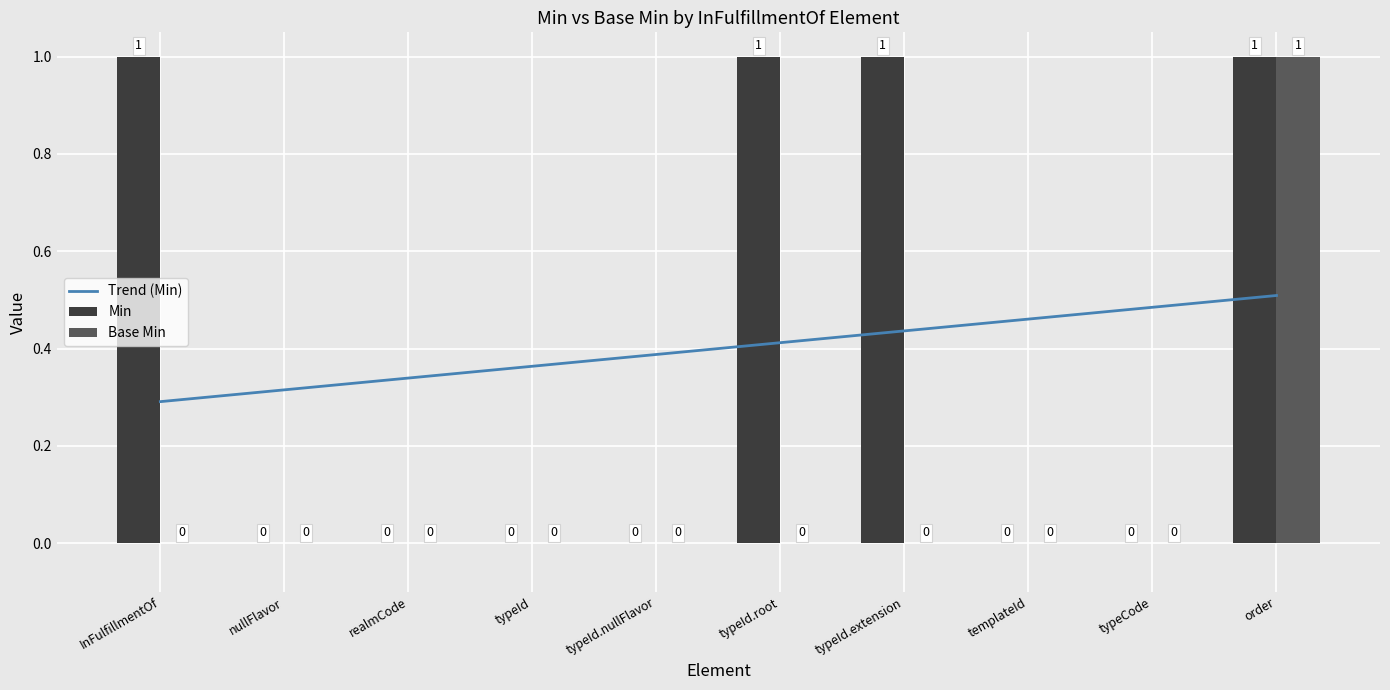

Which series changed the most between typeId and order?

Min